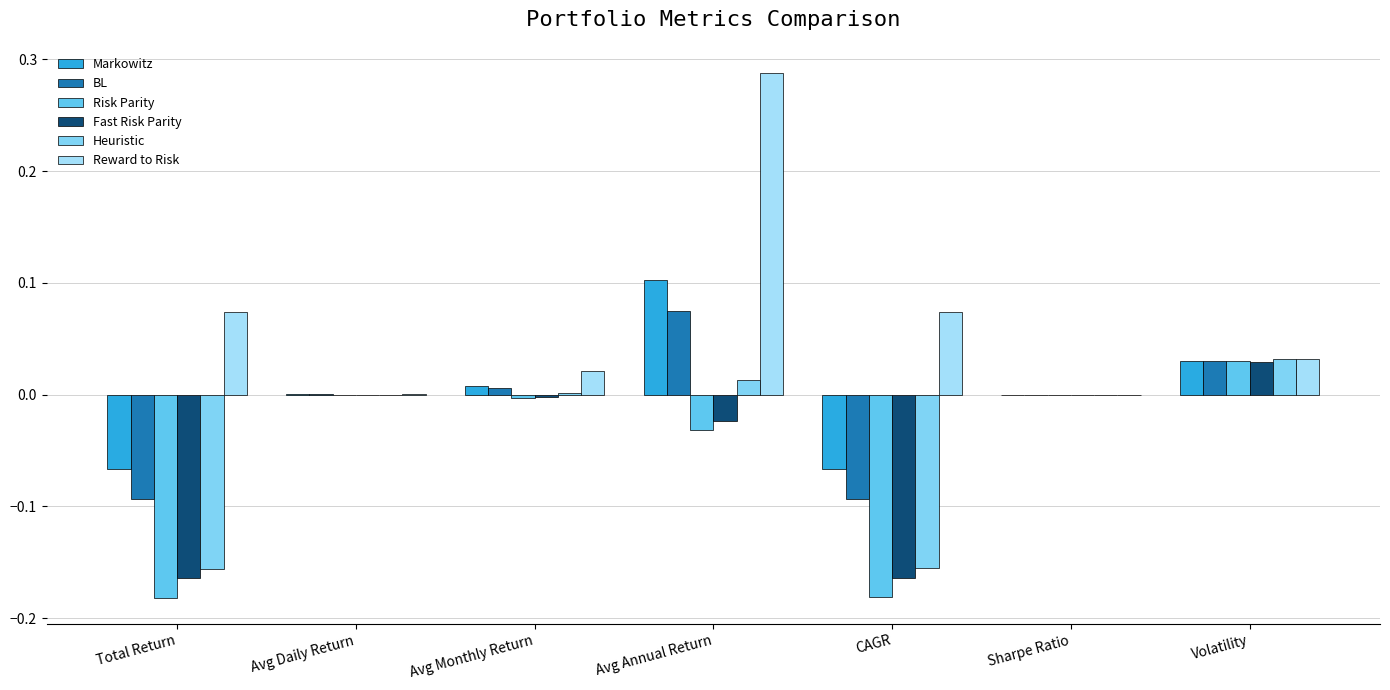

Which series has the largest range (max minus min)?

Reward to Risk